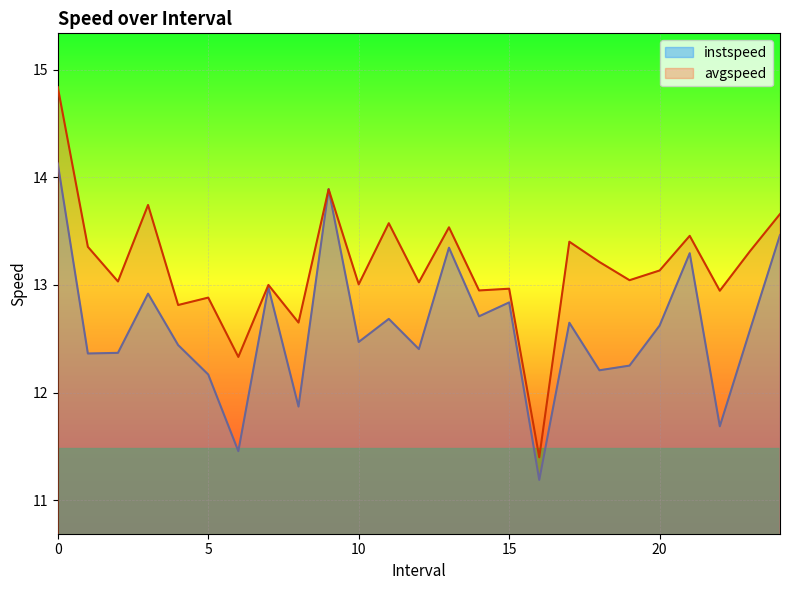

What is the total value across all series at 0?

29.0